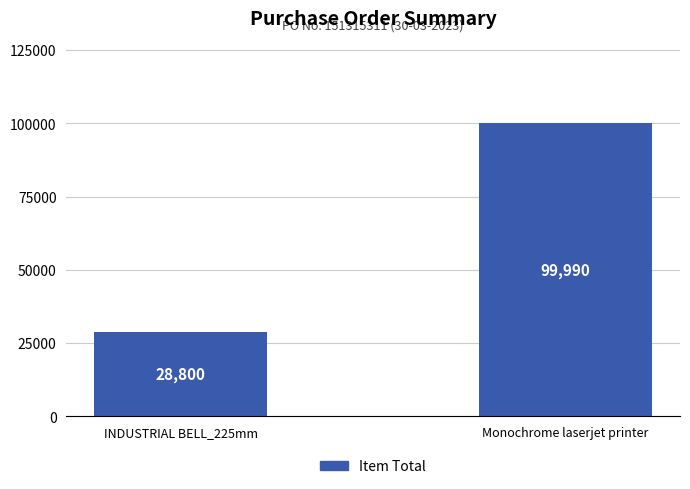

Approximately how many times larger is the value at Monochrome laserjet printer compared to INDUSTRIAL BELL_225mm?

3.5